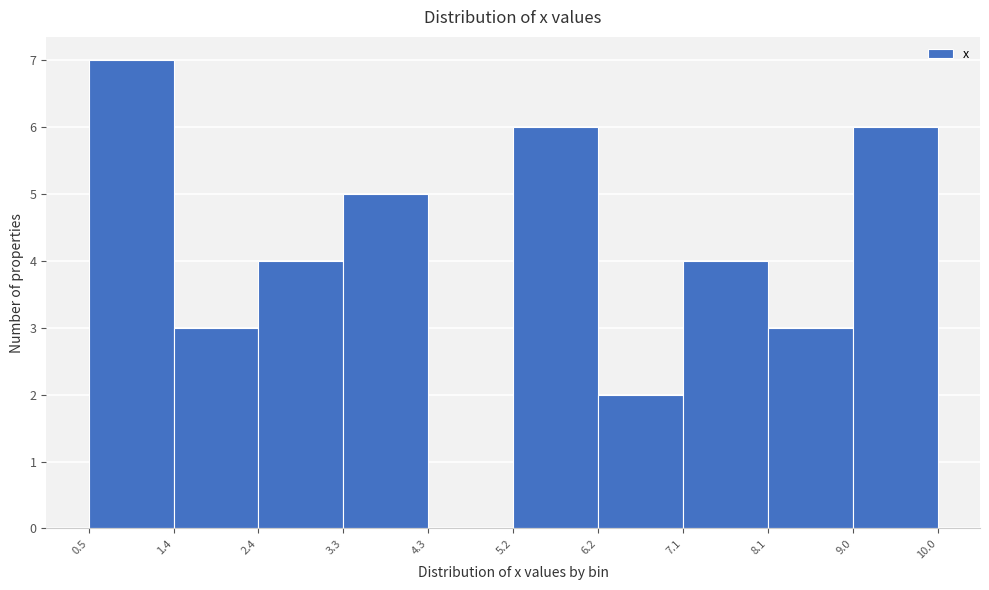

Reading left to right, list every bar in this chart as the range it spans on the x-axis followed by its height. The values are not printed on the chart, so give them approximately, as read against the axis.

0.5 to 1.4: 7
1.4 to 2.4: 3
2.4 to 3.3: 4
3.3 to 4.3: 5
4.3 to 5.2: 0
5.2 to 6.2: 6
6.2 to 7.1: 2
7.1 to 8.1: 4
8.1 to 9.0: 3
9.0 to 10.0: 6